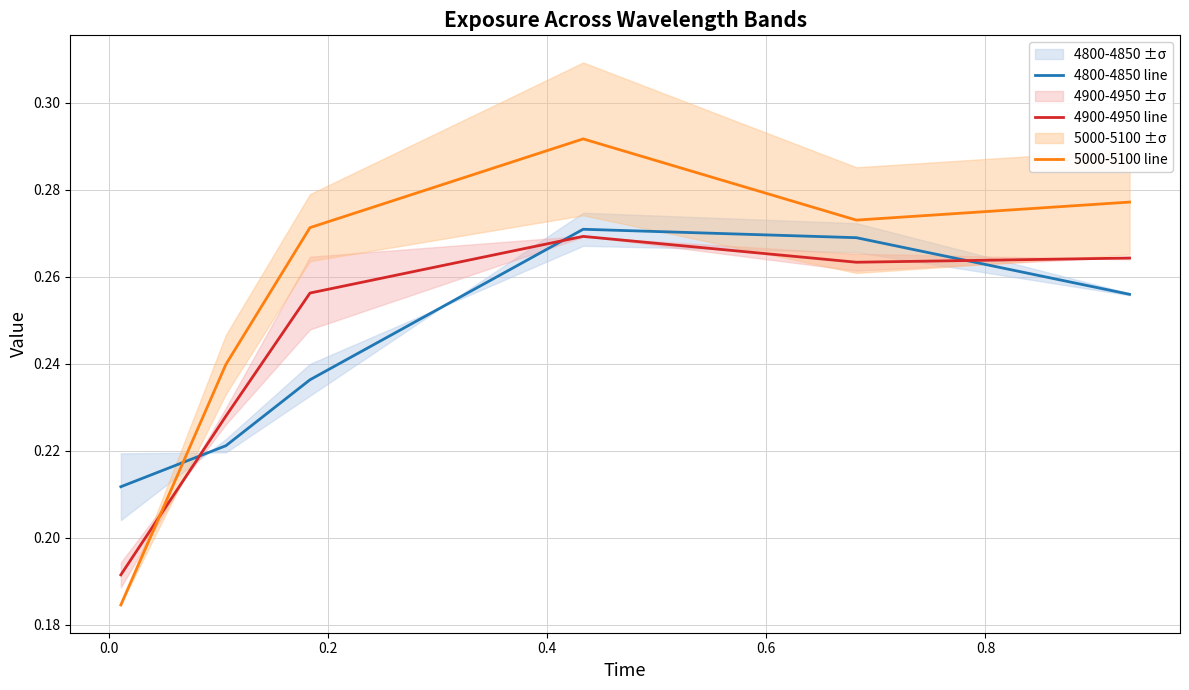

What are all the series names shown in the legend?

4800-4850 line, 4900-4950 line, 5000-5100 line